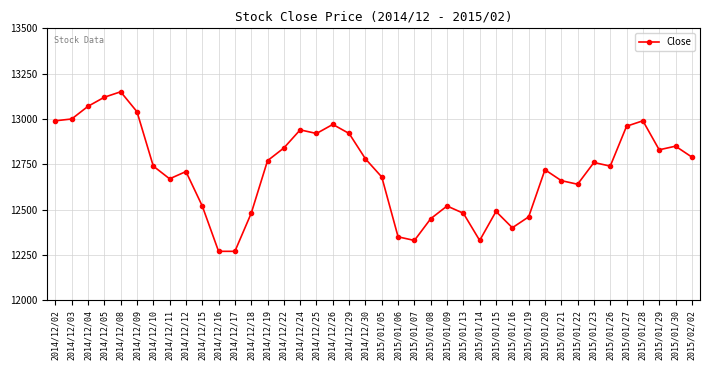

What is the approximate value at 2015/01/19, to the nearest 10?

12460